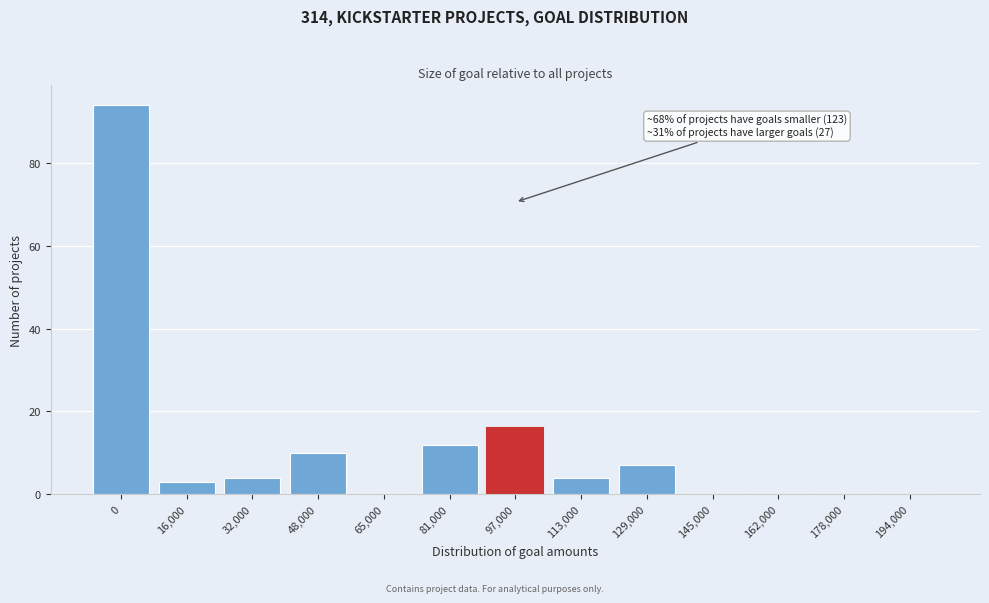

Reading left to right, transcribe all the data shown in this chart.

0=94	16,000=3	32,000=4	48,000=10	65,000=0	81,000=12	97,000=16	113,000=4	129,000=7	145,000=0	162,000=0	178,000=0	194,000=0